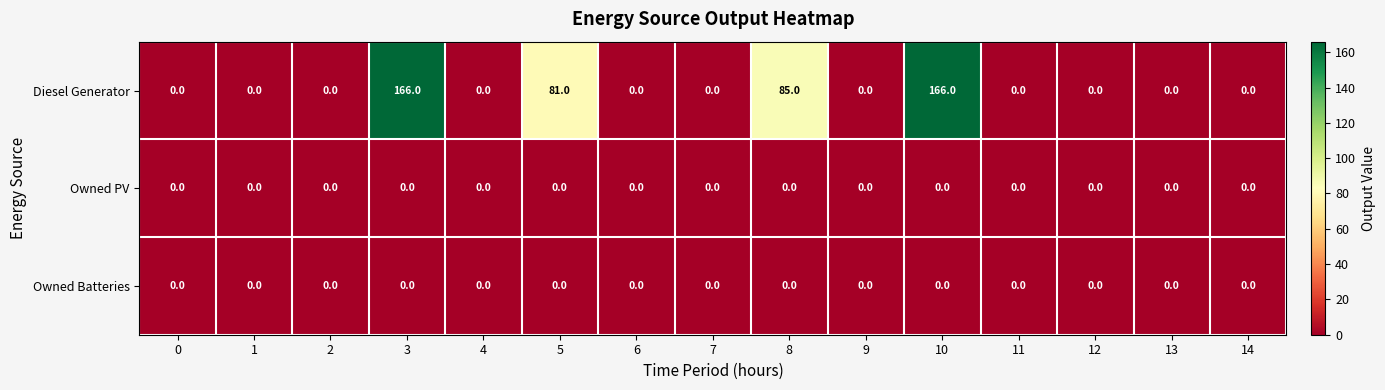

Which series has the largest total across all categories?

Diesel Generator